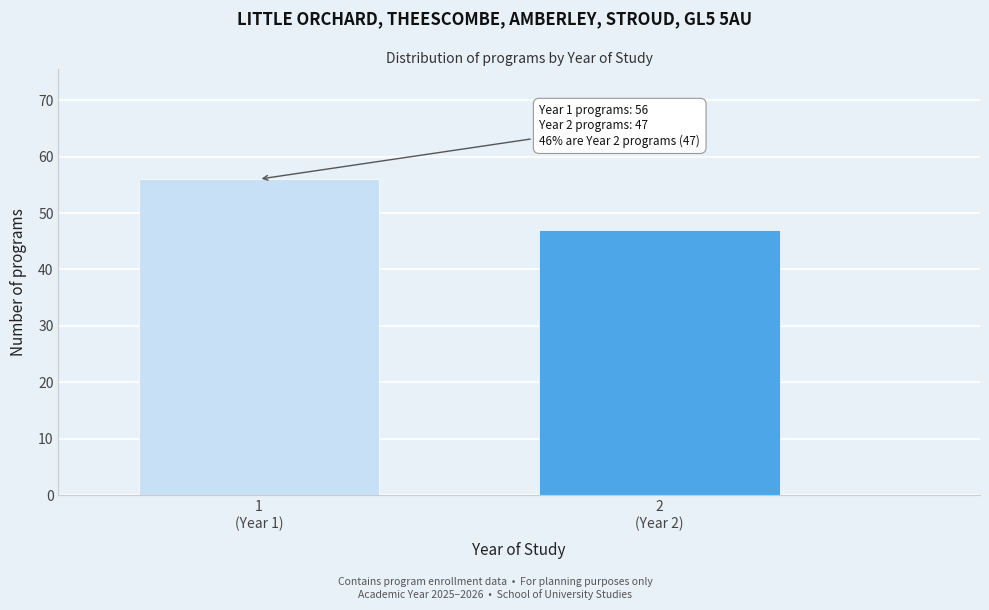

Reading left to right, what are all the values shown in this chart?

56	47